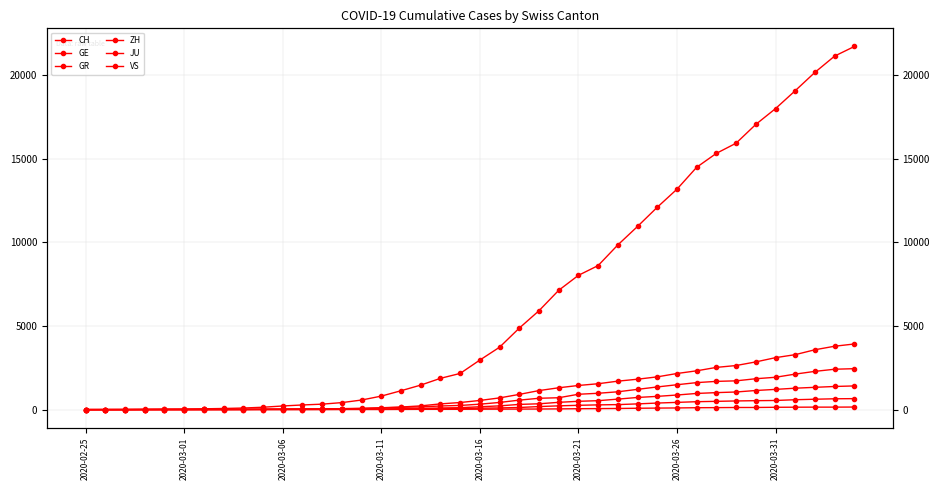

Which series has the largest total across all categories?

CH